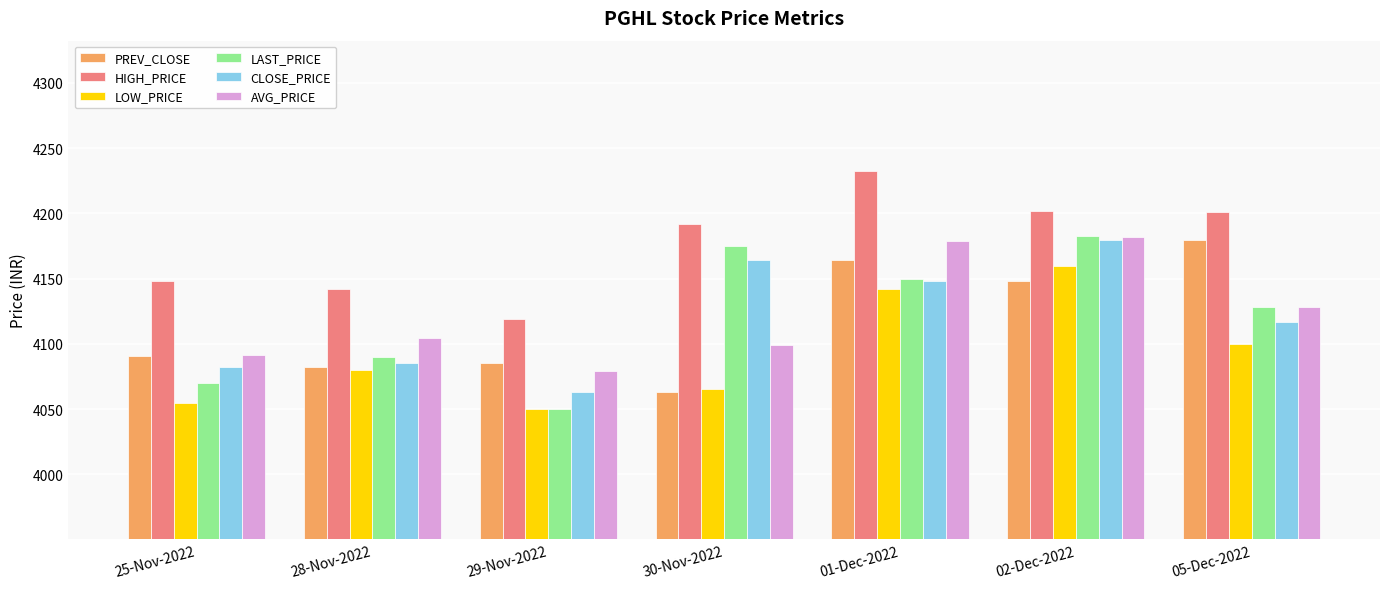

How many data points in LAST_PRICE are less than 4128?

3